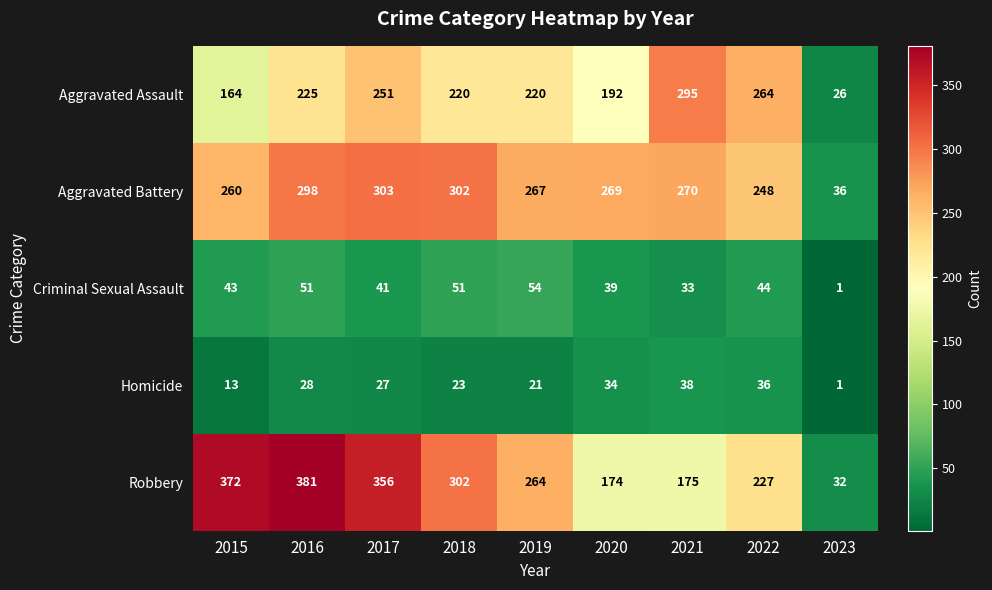

Which series changed the most between 2015 and 2020?

Robbery